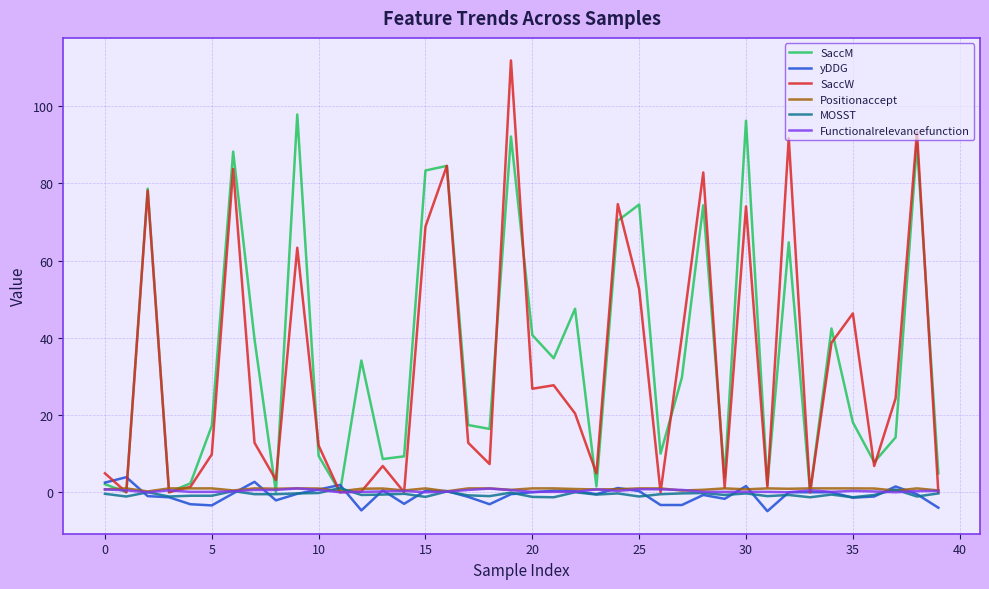

What is the highest value of the yDDG series?

3.9